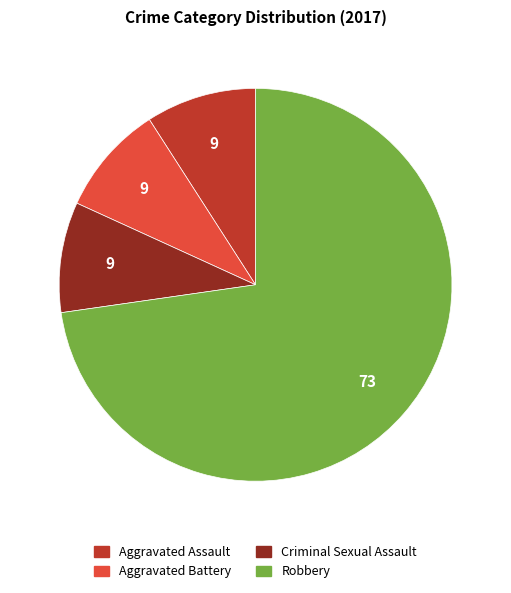

Is there a majority slice in this chart?

Yes